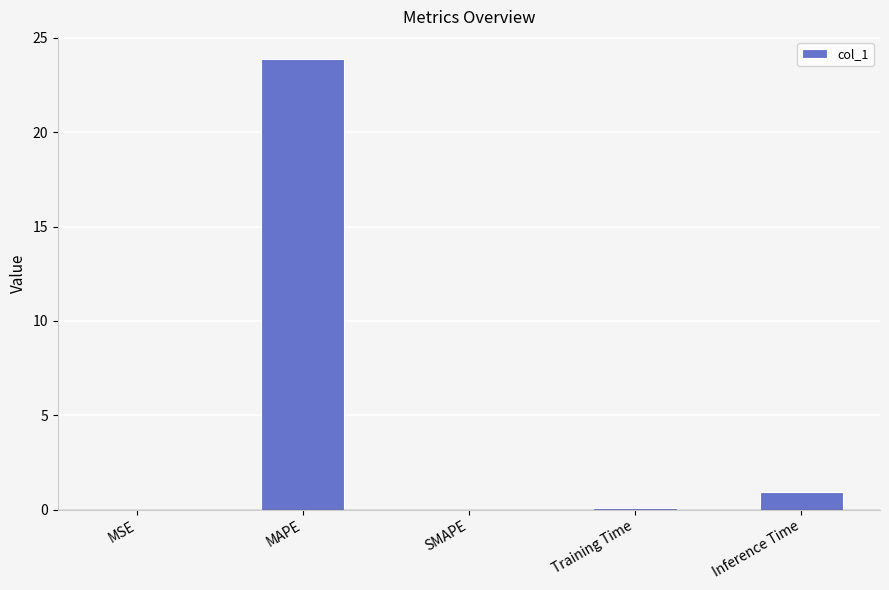

The chart shows a value of -10.3 at SMAPE. True or false?

False